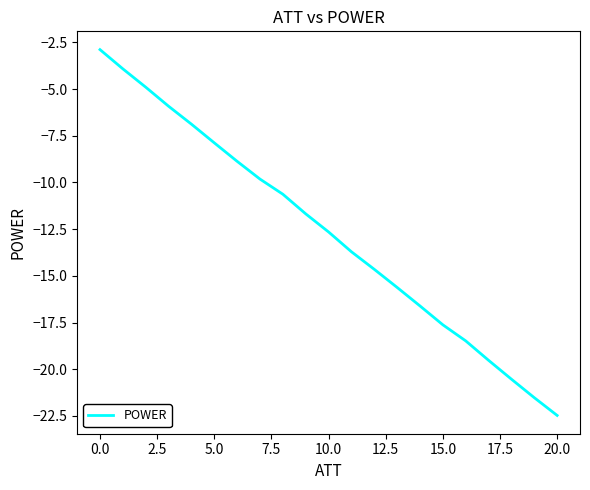

What is the greatest value displayed?

-2.9